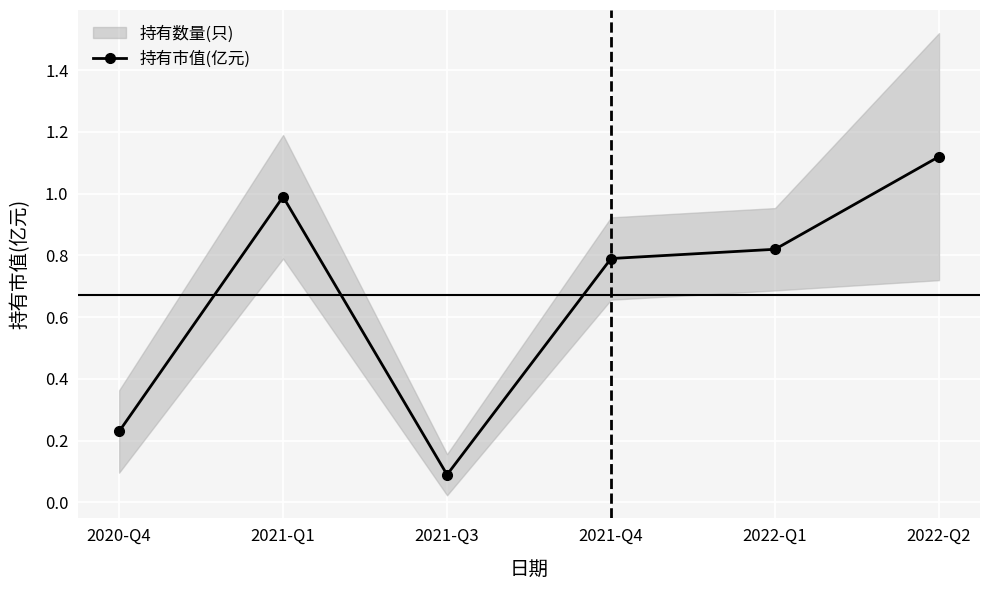

Rank the categories by value from highest to lowest.

2022-Q2, 2021-Q1, 2022-Q1, 2021-Q4, 2020-Q4, 2021-Q3